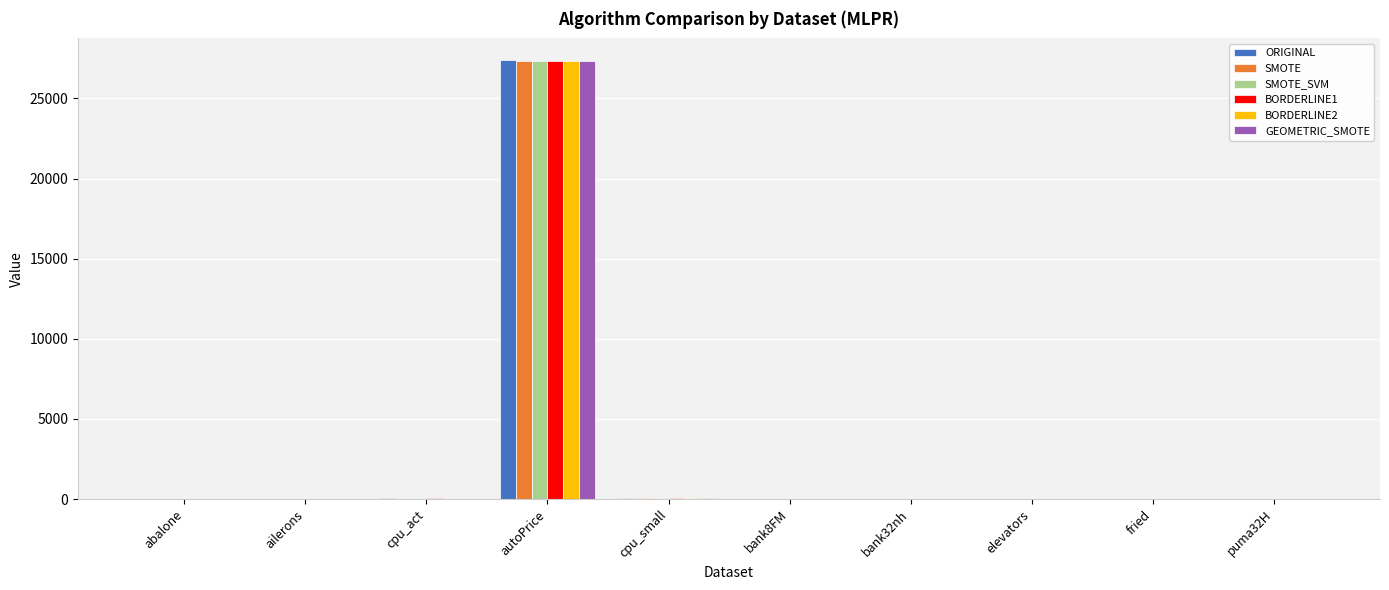

At which category is the sum across all series the highest?

autoPrice